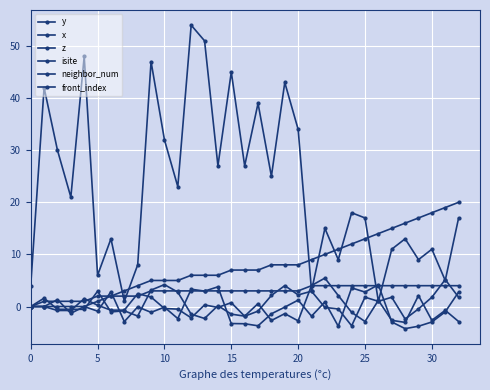

Where is the first local minimum for isite?

15